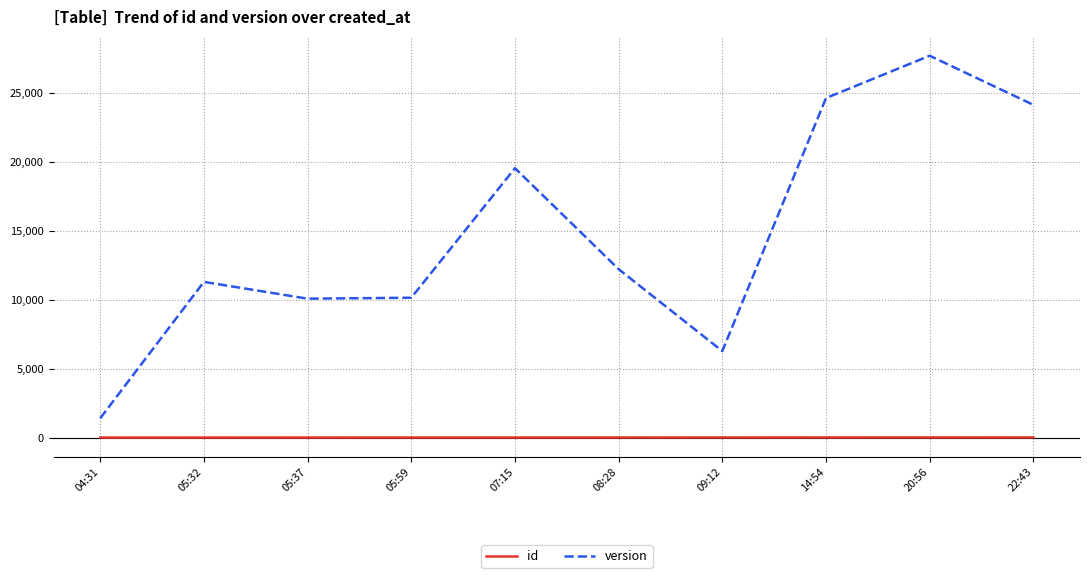

Is the value of id at 07:15 greater than the value of version at 05:37?

No